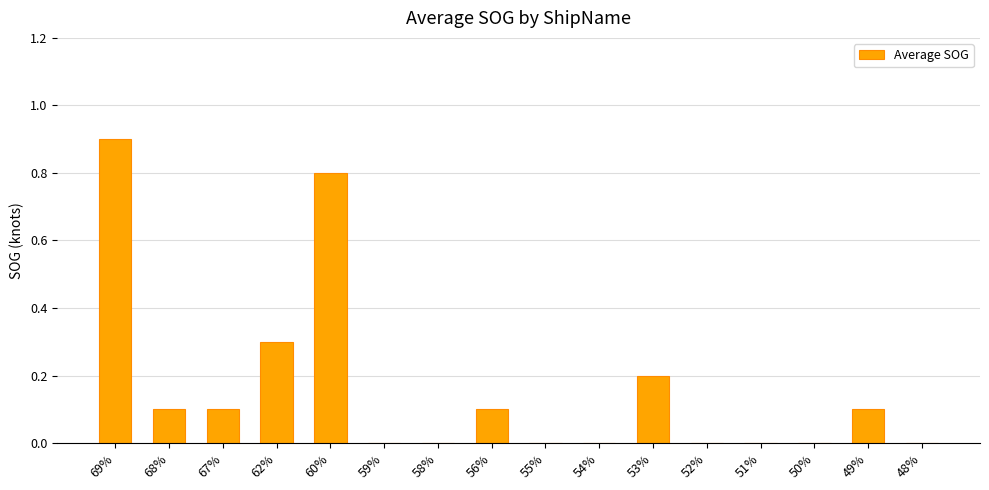

How many data points does each series have?

16